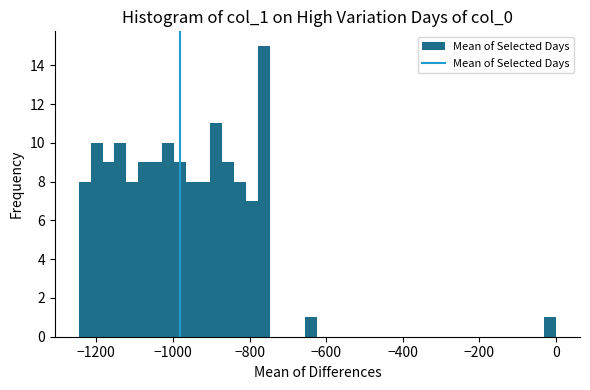

Around what value on the x-axis is the tallest bar? Give the approximate position of its centre, as read against the axis.

-760